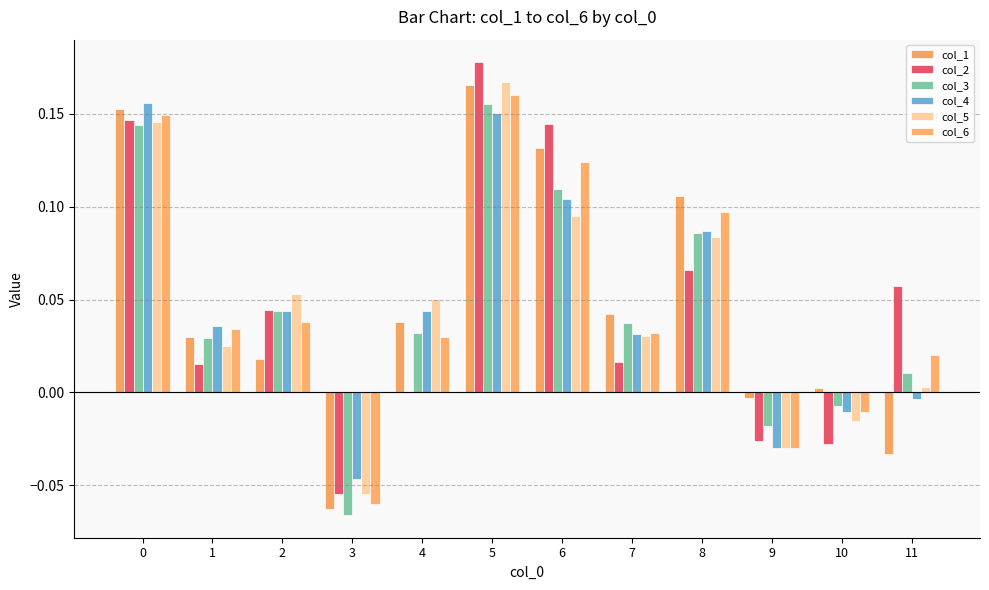

Are the bars horizontal?

No